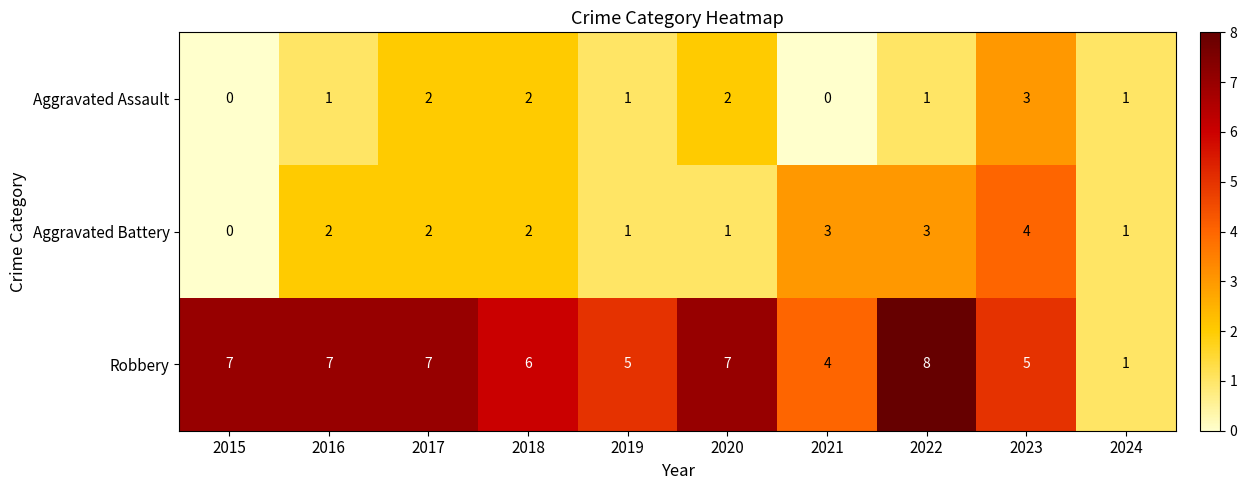

Is it true that Aggravated Assault equals -1 at 2015?

False